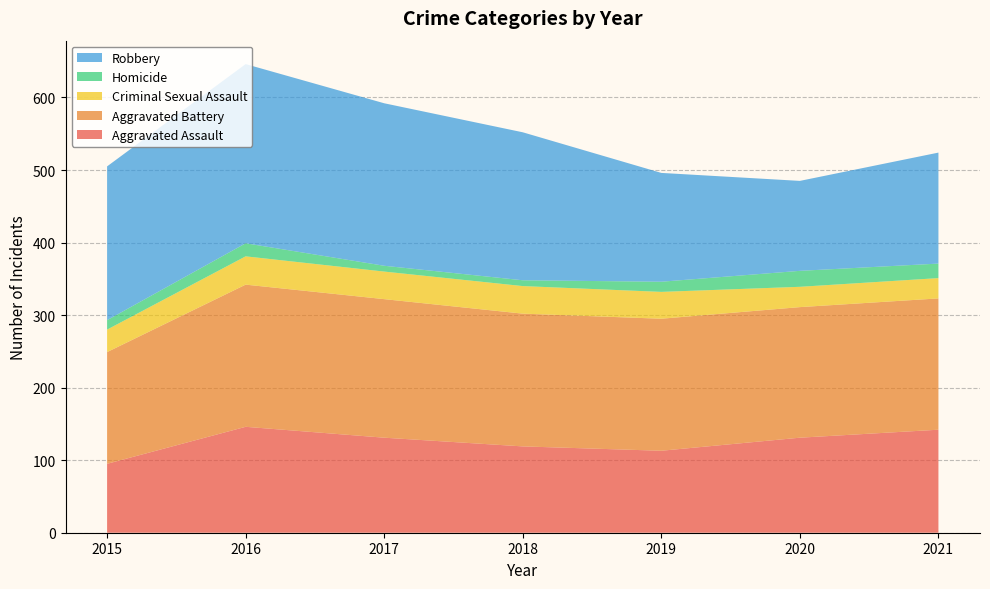

Reading right to left, what are all the values shown in this chart?

Aggravated Assault: 2021=142	2020=131	2019=113	2018=119	2017=131	2016=146	2015=95
Aggravated Battery: 2021=181	2020=180	2019=182	2018=183	2017=191	2016=196	2015=154
Criminal Sexual Assault: 2021=28	2020=28	2019=37	2018=38	2017=38	2016=39	2015=31
Homicide: 2021=20	2020=22	2019=14	2018=8	2017=8	2016=18	2015=13
Robbery: 2021=153	2020=124	2019=150	2018=204	2017=224	2016=247	2015=212